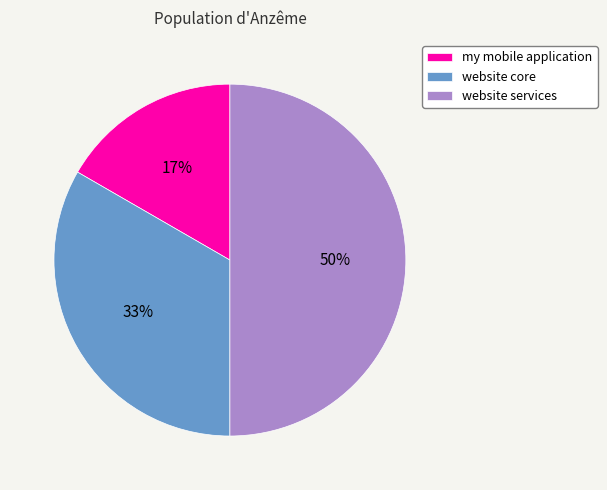

How many segments does this pie chart have?

3